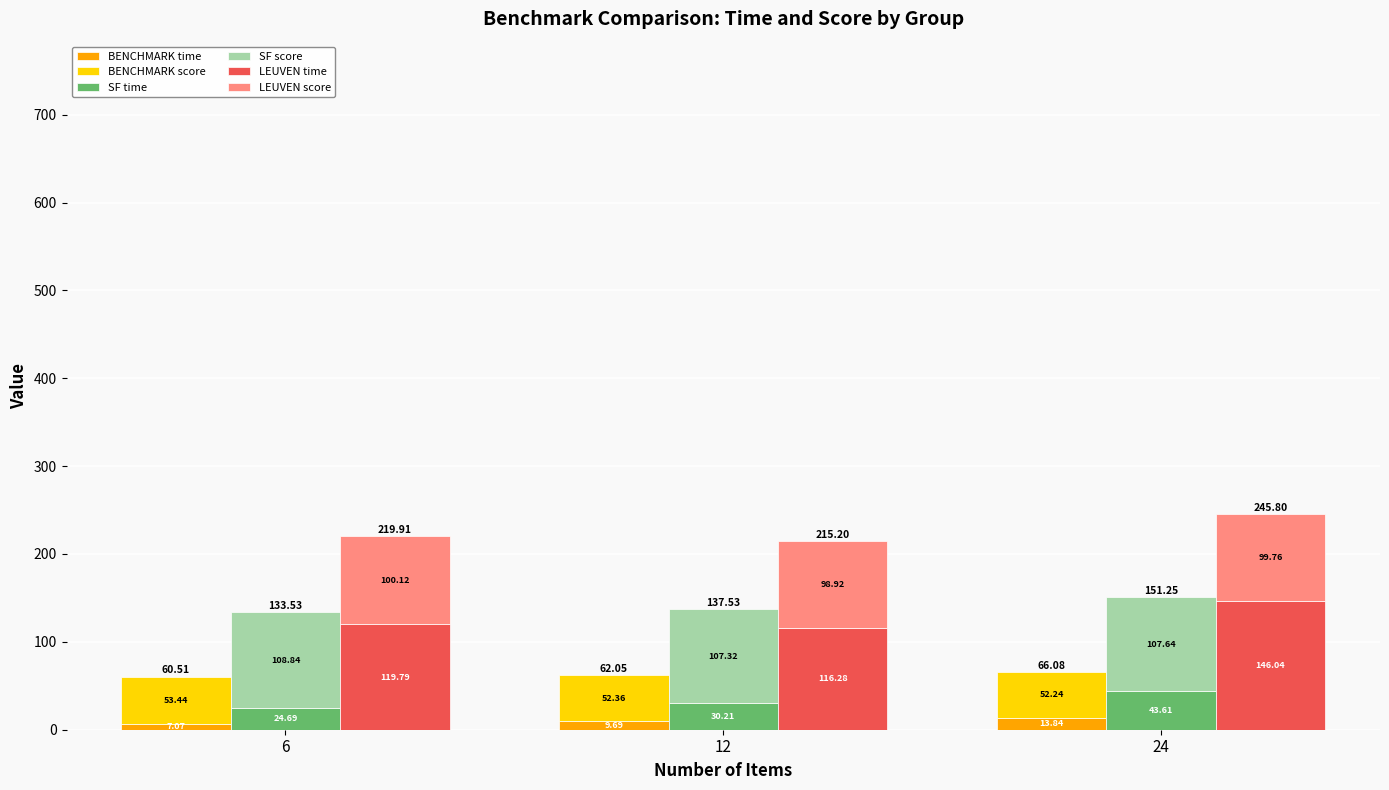

Between 6 and 24, which series saw the biggest shift?

LEUVEN time